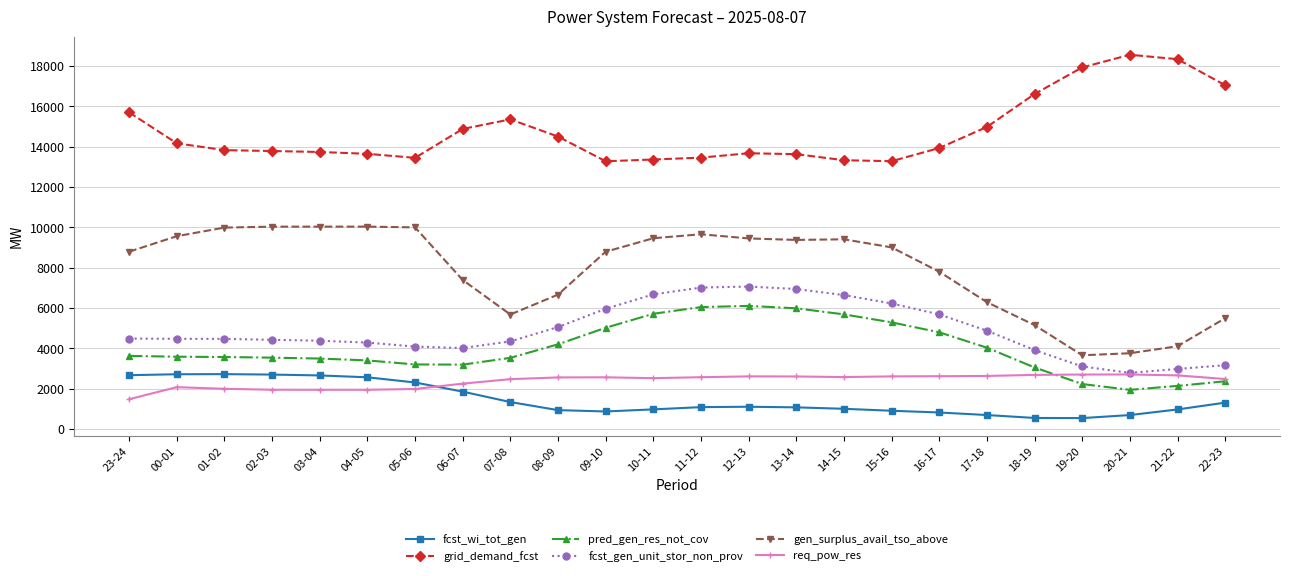

How many distinct data groups are displayed?

6